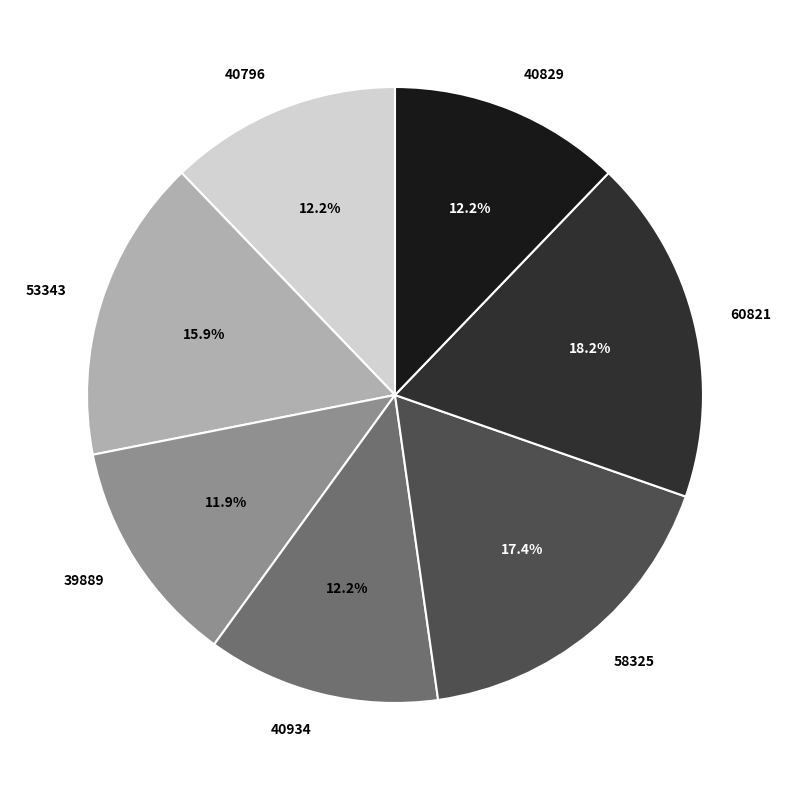

Combined, what portion of the pie is 40829 and 58325?

29.6%